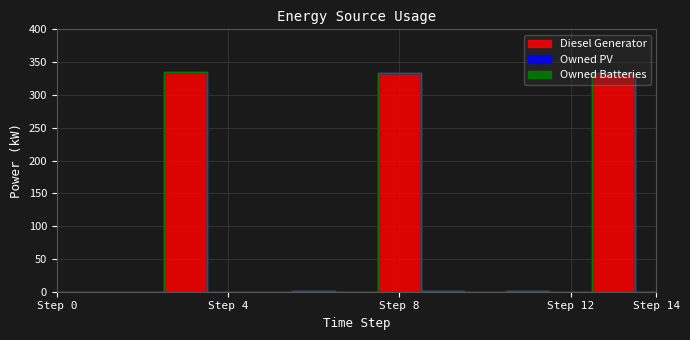

How many lines are shown in the chart?

3